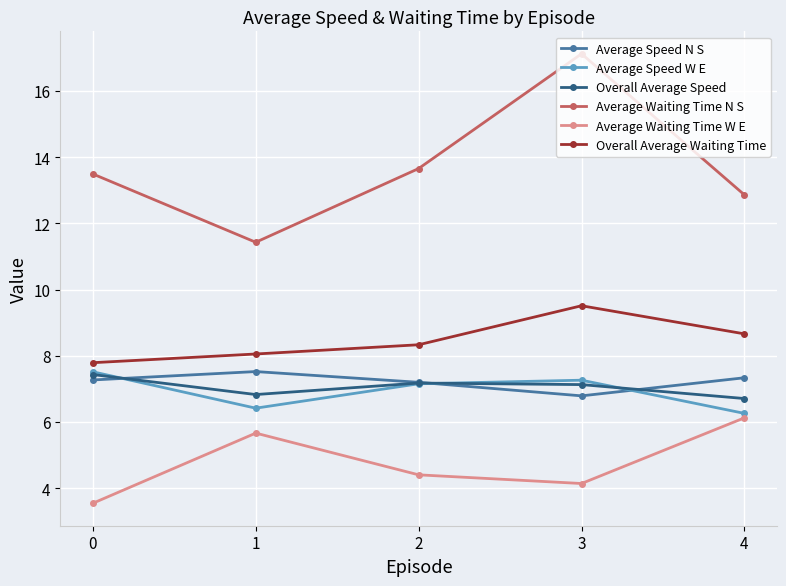

What is the sum of the Average Waiting Time W E values at 2 and 0?

7.9